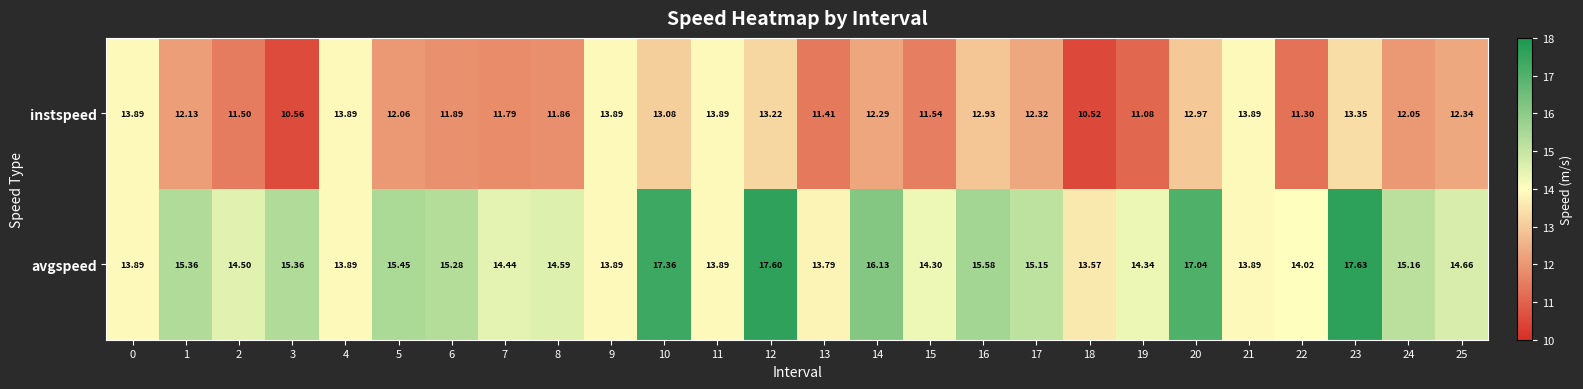

Rank the series by their maximum value, from highest to lowest.

avgspeed, instspeed